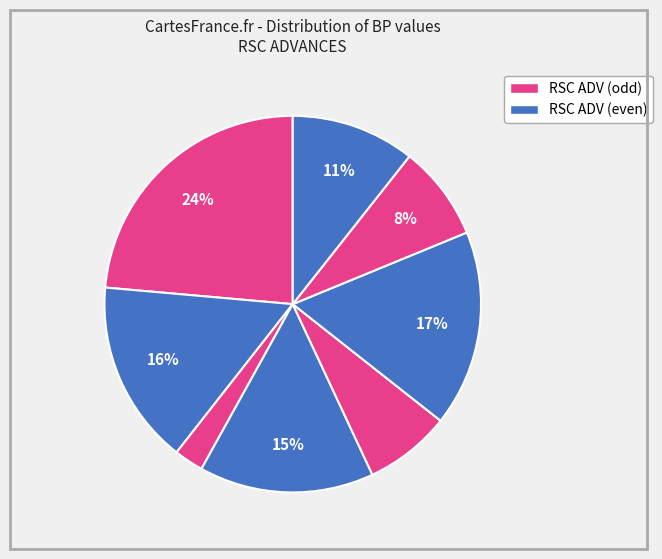

How many segments does this pie chart have?

8